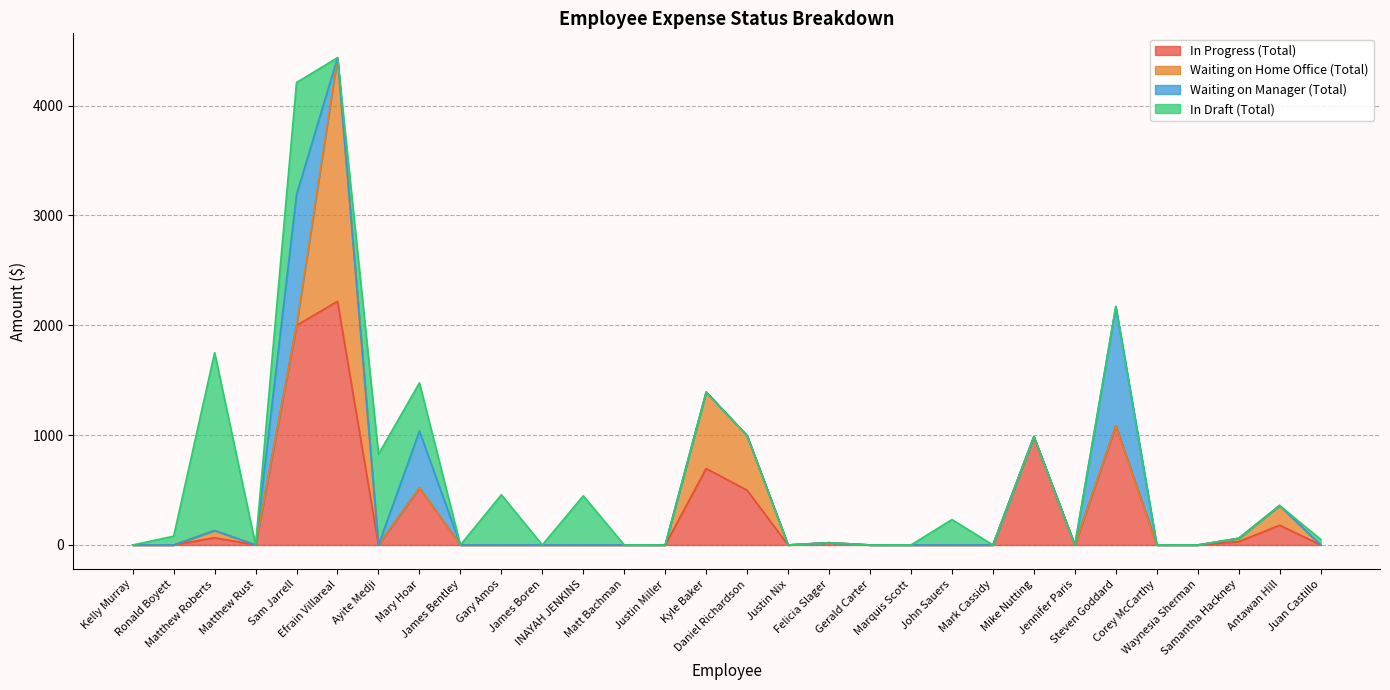

Which category has the highest value across all series?

Efrain Villareal